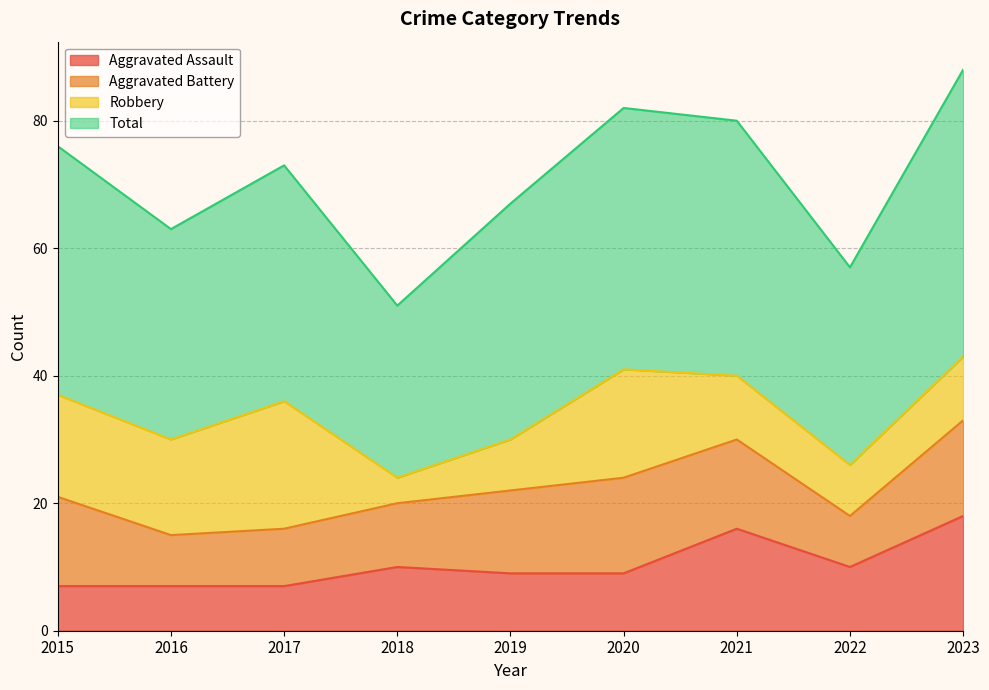

What is the greatest value displayed?

88